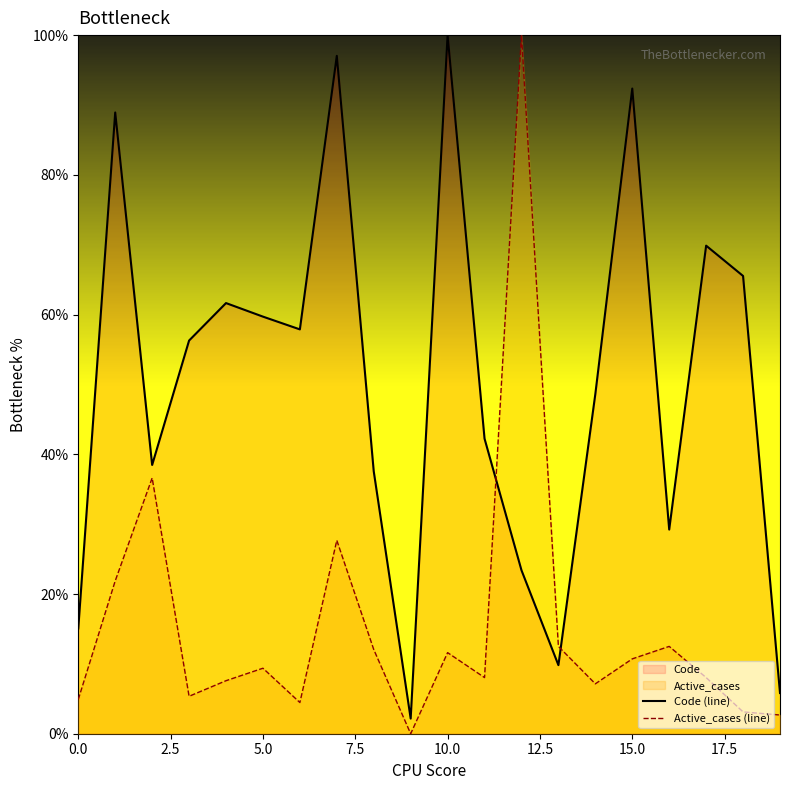

Which series has the largest total across all categories?

Code (line)